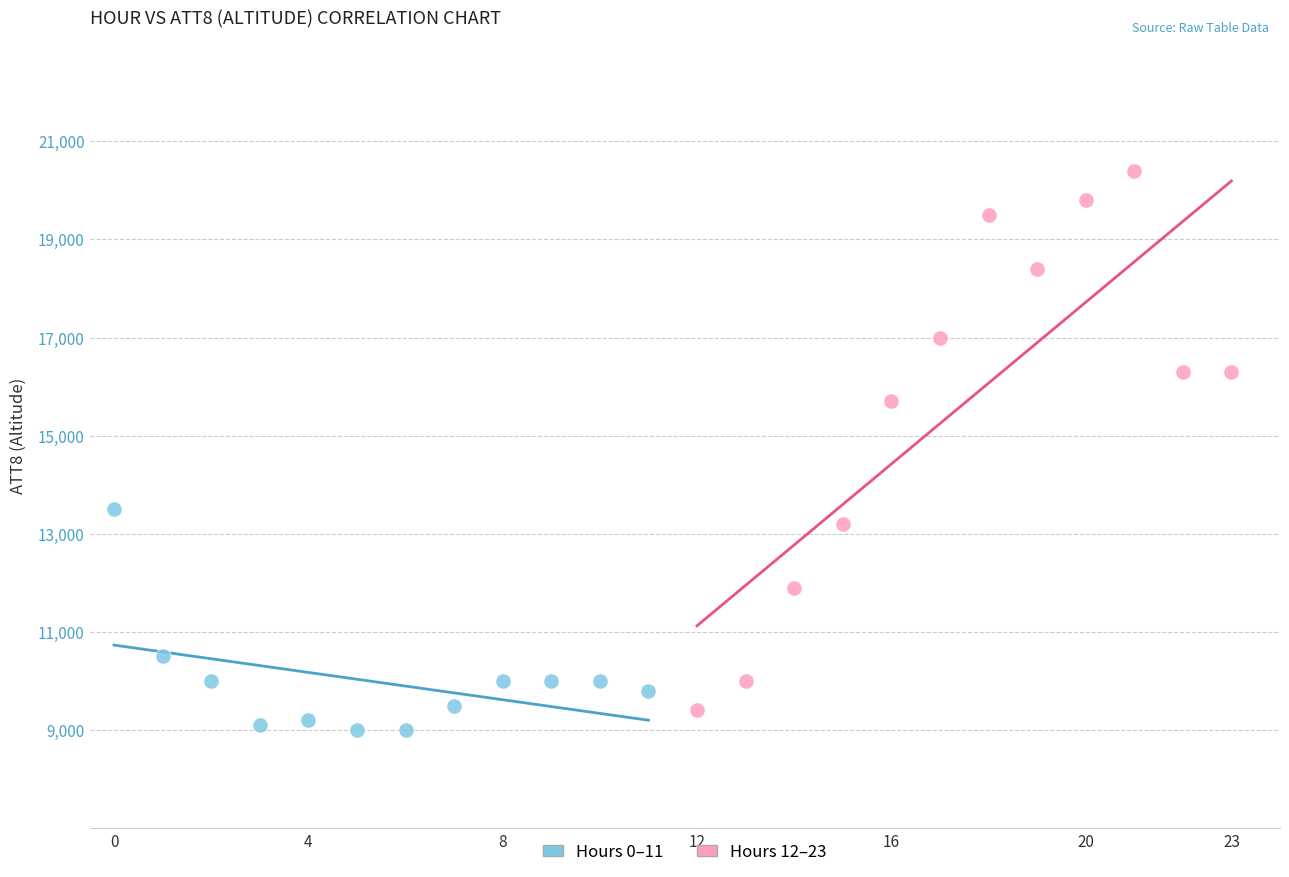

Which series has the largest Y range (max minus min)?

Hours 12–23